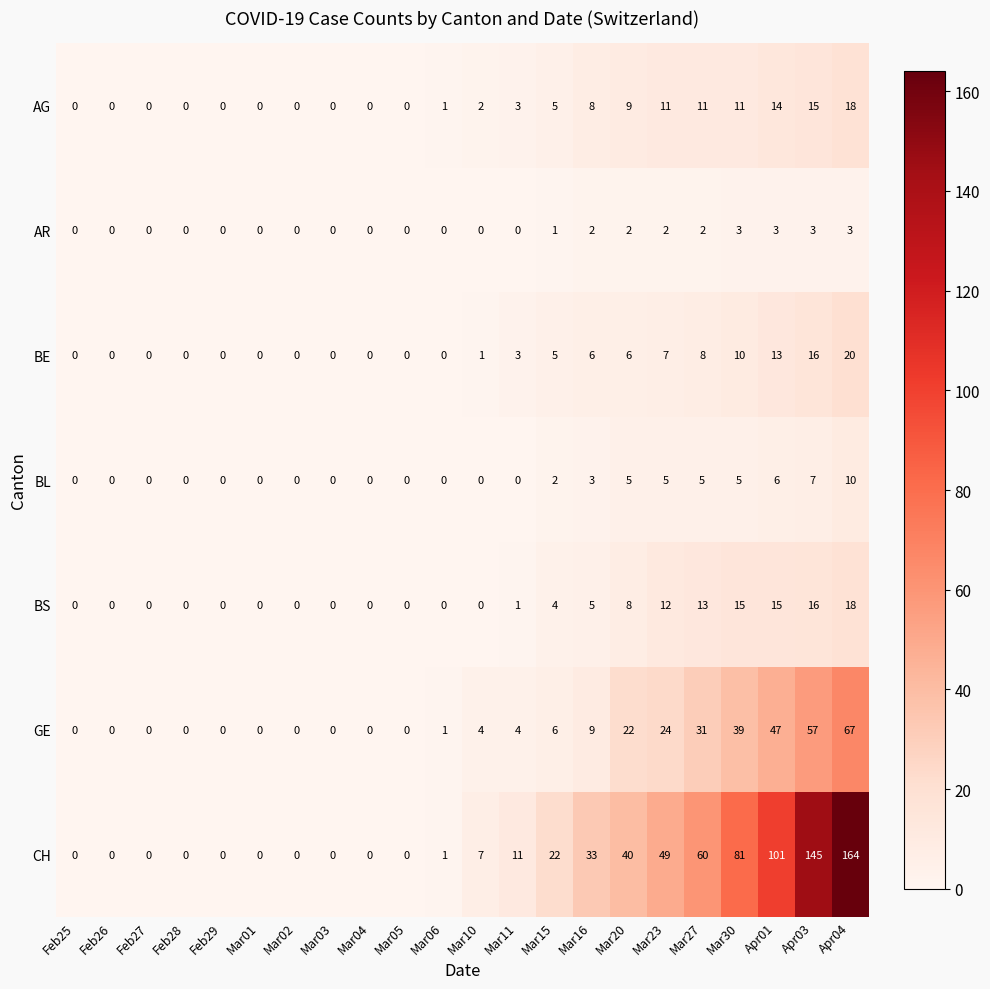

What is the difference between the CH values at Mar03 and Mar20?

40